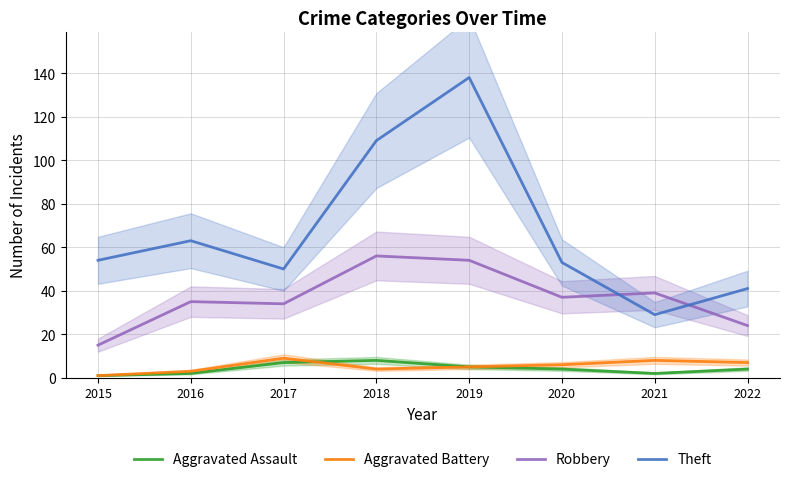

Is the value of Theft at 2019 greater than the value of Aggravated Assault at 2017?

Yes